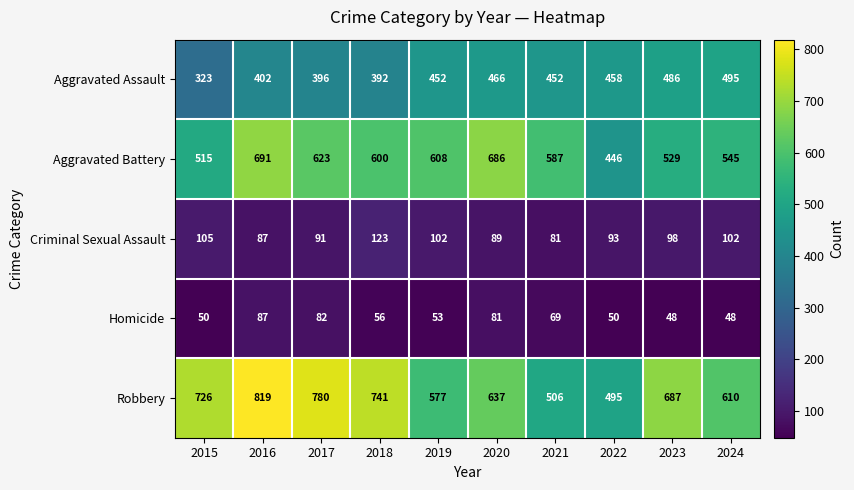

Is it true that Homicide equals 69 at 2021?

True